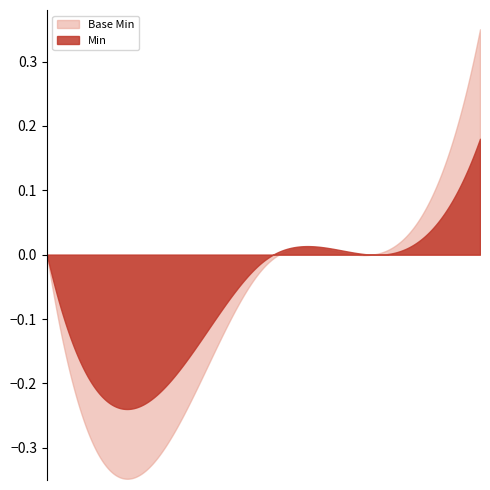

Which series has the largest range (max minus min)?

Base Min